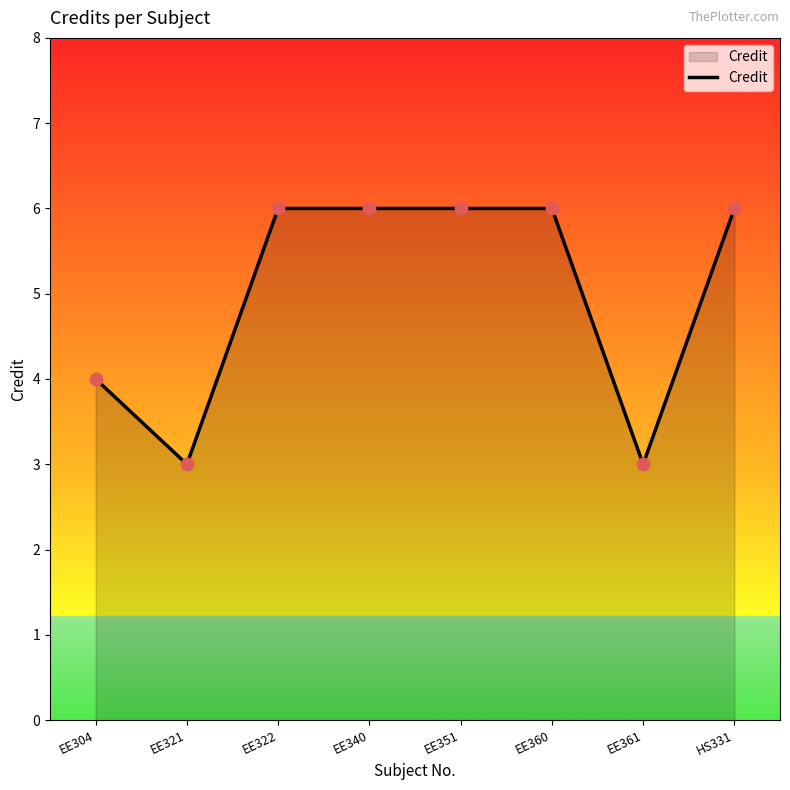

What is the ratio of the value at EE321 to the value at EE351?

0.5